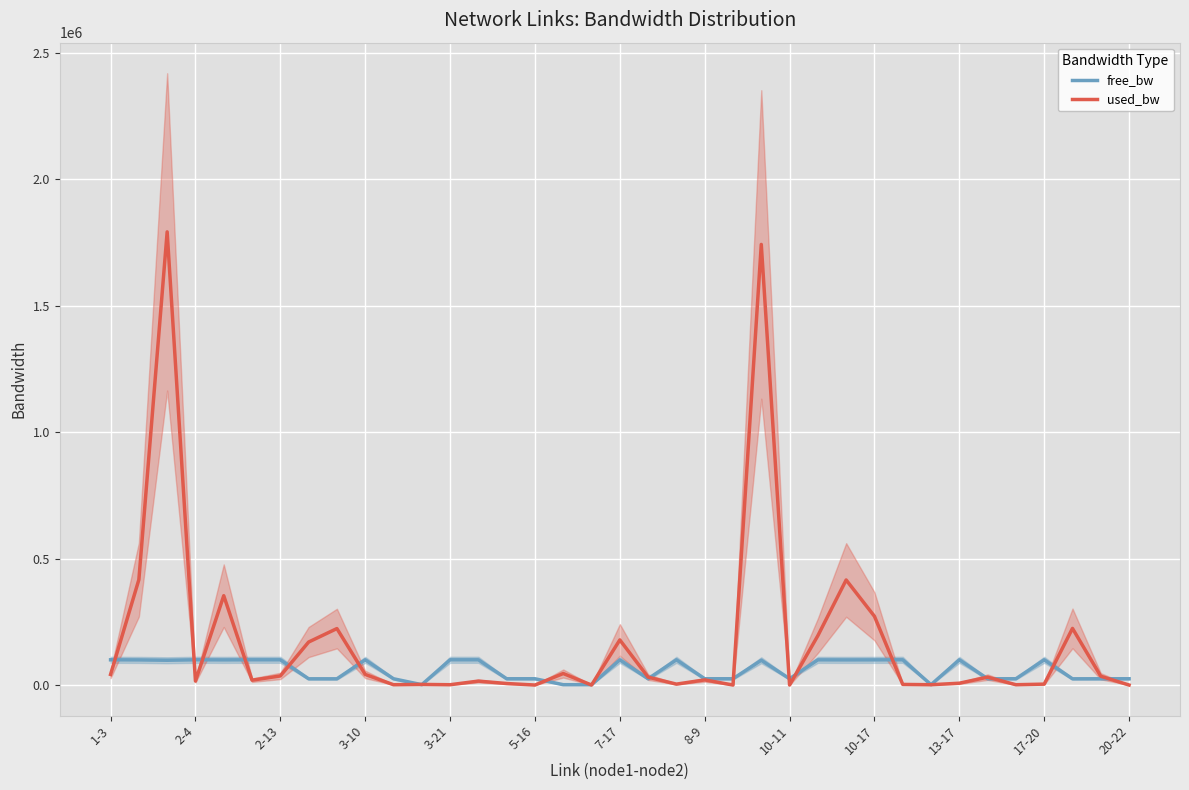

What position from the left is 3-21?

5